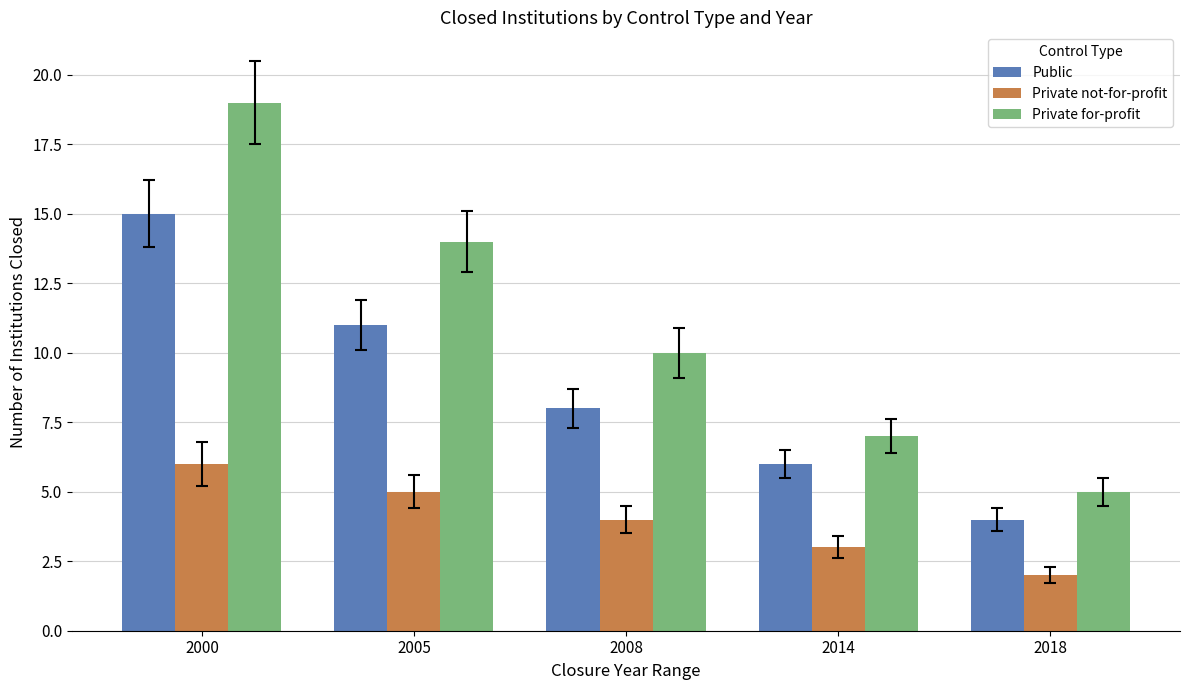

Reading left to right, extract all data points from this chart.

Public: 2000=15	2005=11	2008=8	2014=6	2018=4
Private not-for-profit: 2000=6	2005=5	2008=4	2014=3	2018=2
Private for-profit: 2000=19	2005=14	2008=10	2014=7	2018=5